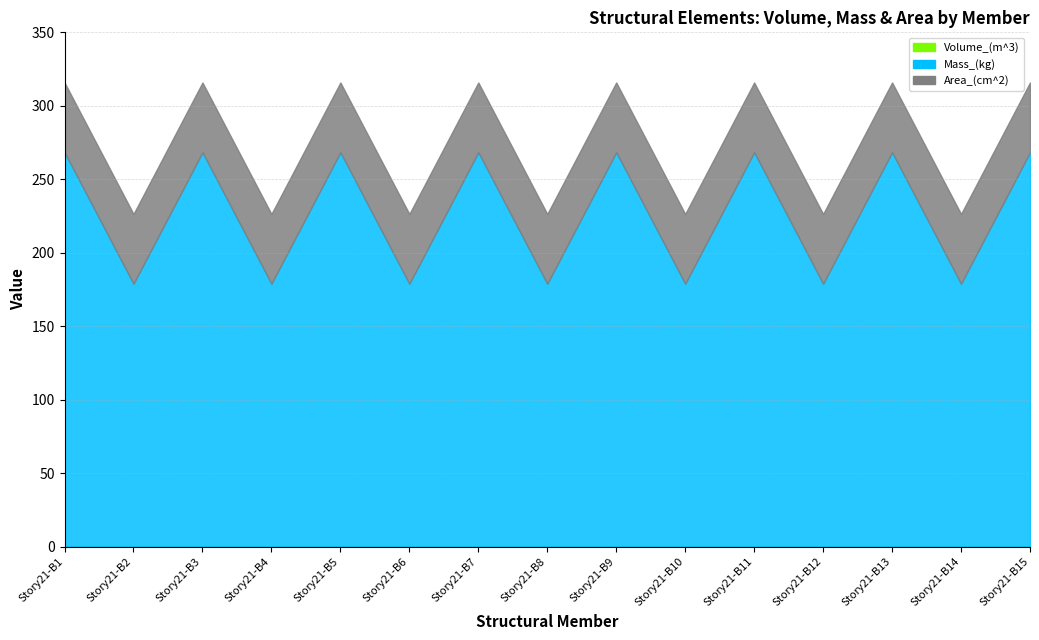

What value does the Mass_(kg) series have at Story21-B14?

178.9